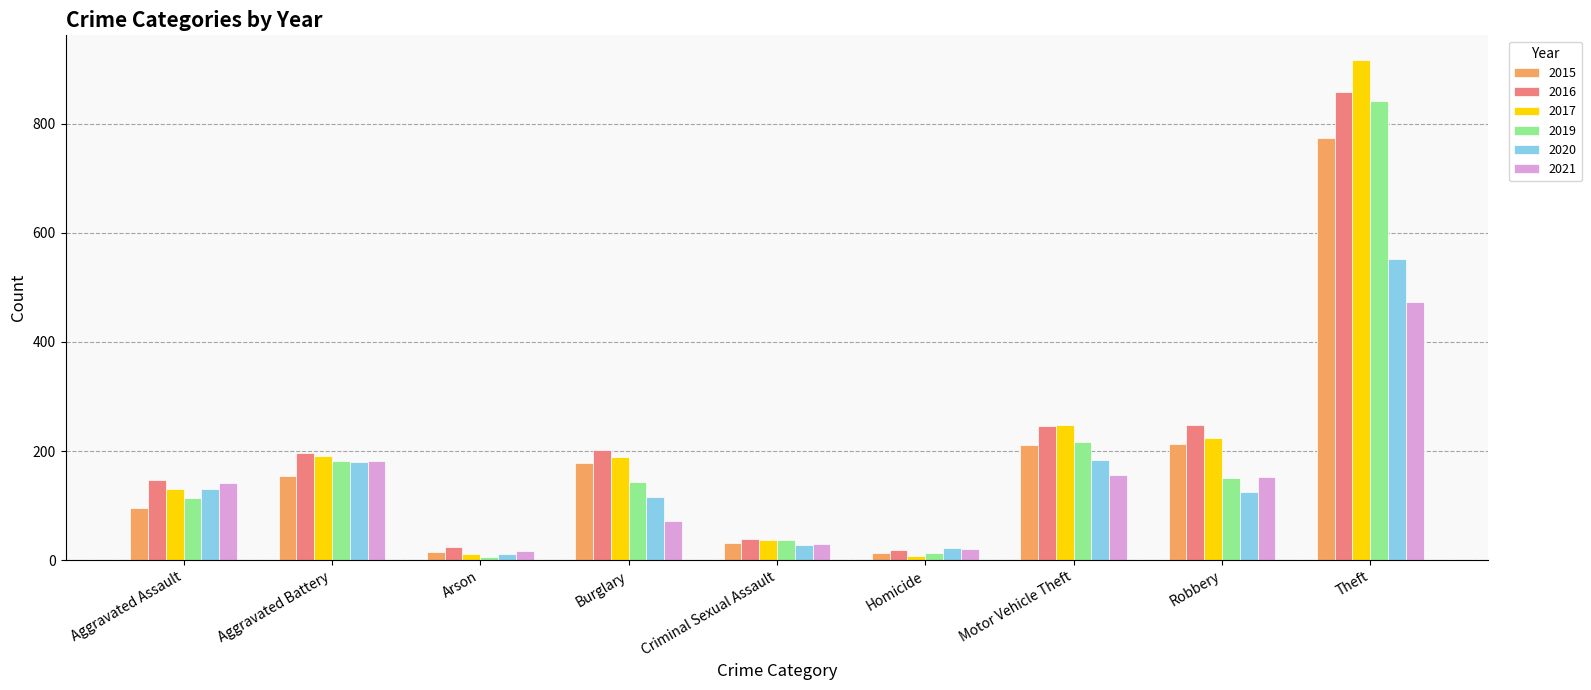

What is the average value of the 2015 series?

187